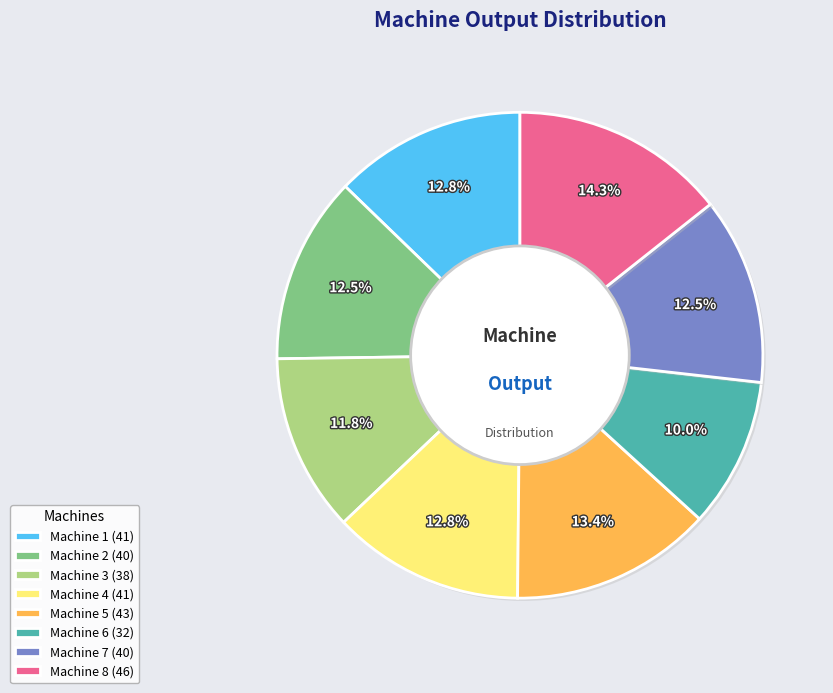

Which category has the biggest portion of the pie?

Machine 8